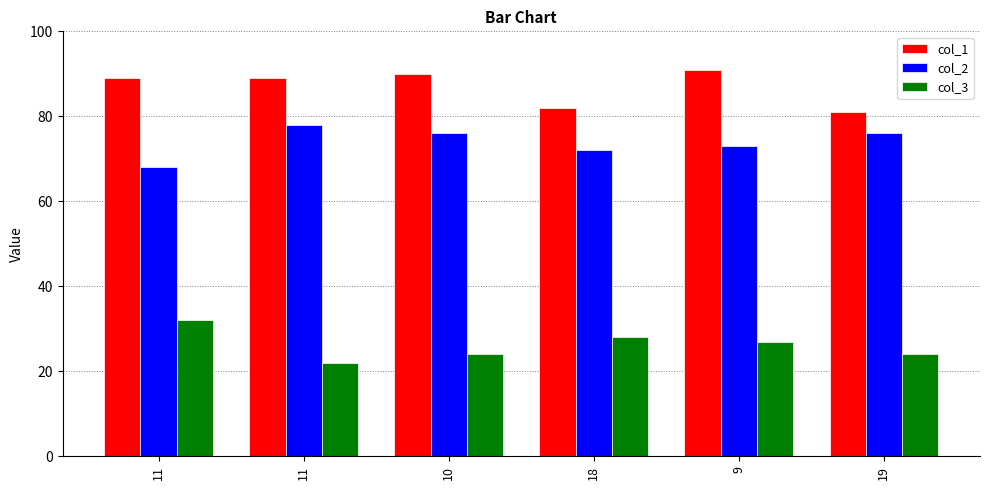

How many series are shown in this chart?

3